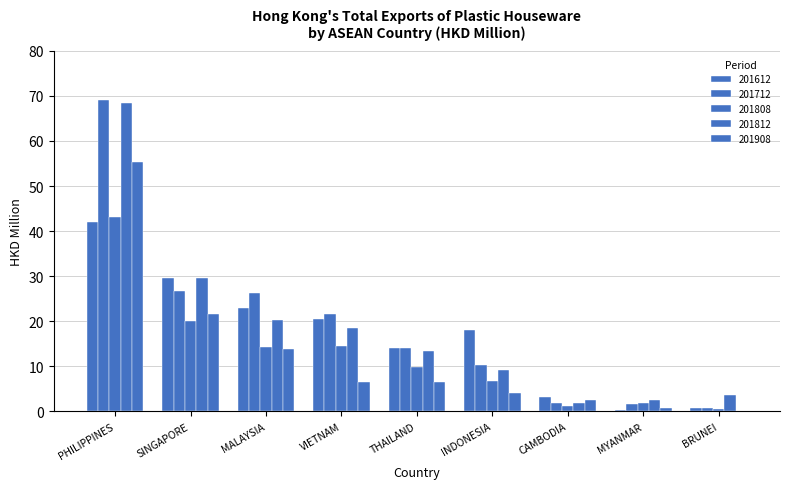

What is the greatest value displayed?

69.1